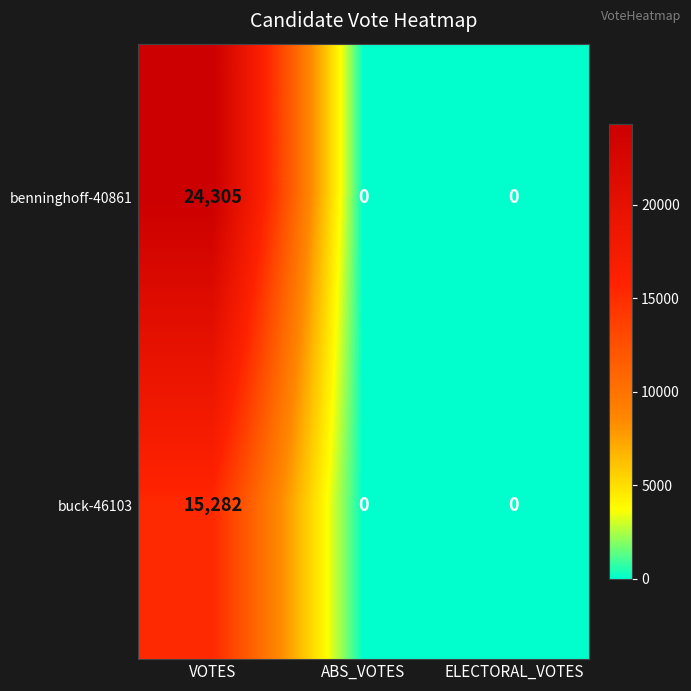

At which category is the sum across all series the highest?

VOTES